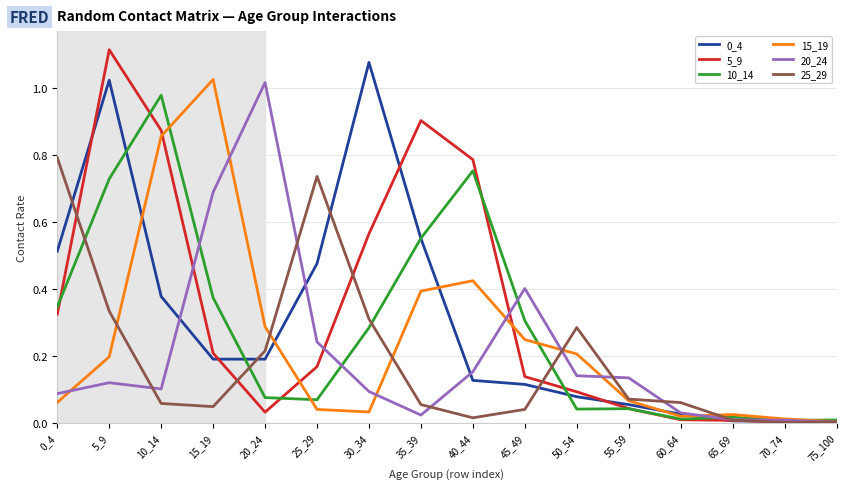

How many series are shown in this chart?

6